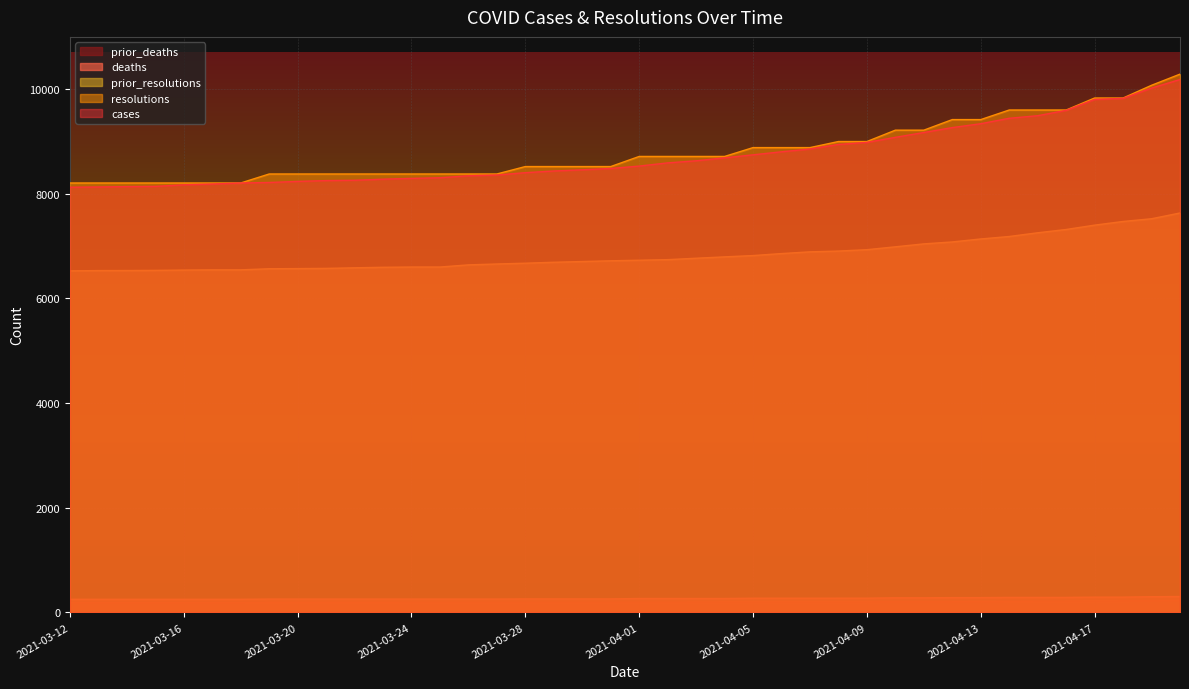

What is the average value of the deaths series?

267